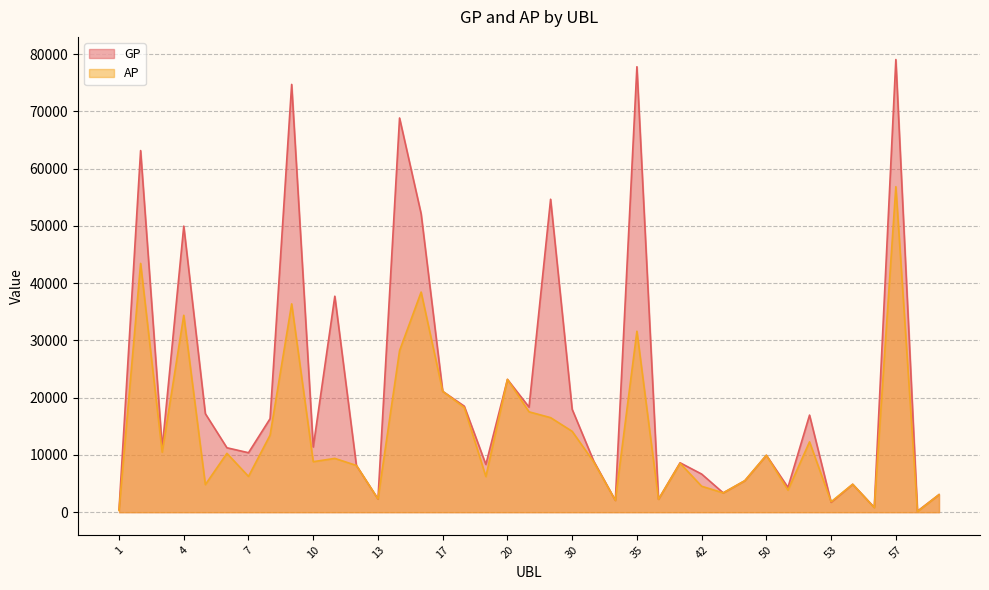

The GP series shows 3049 at 34. True or false?

False